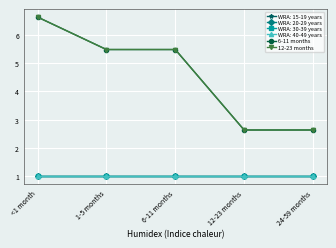

At how many categories does at least one series exceed 3?

3